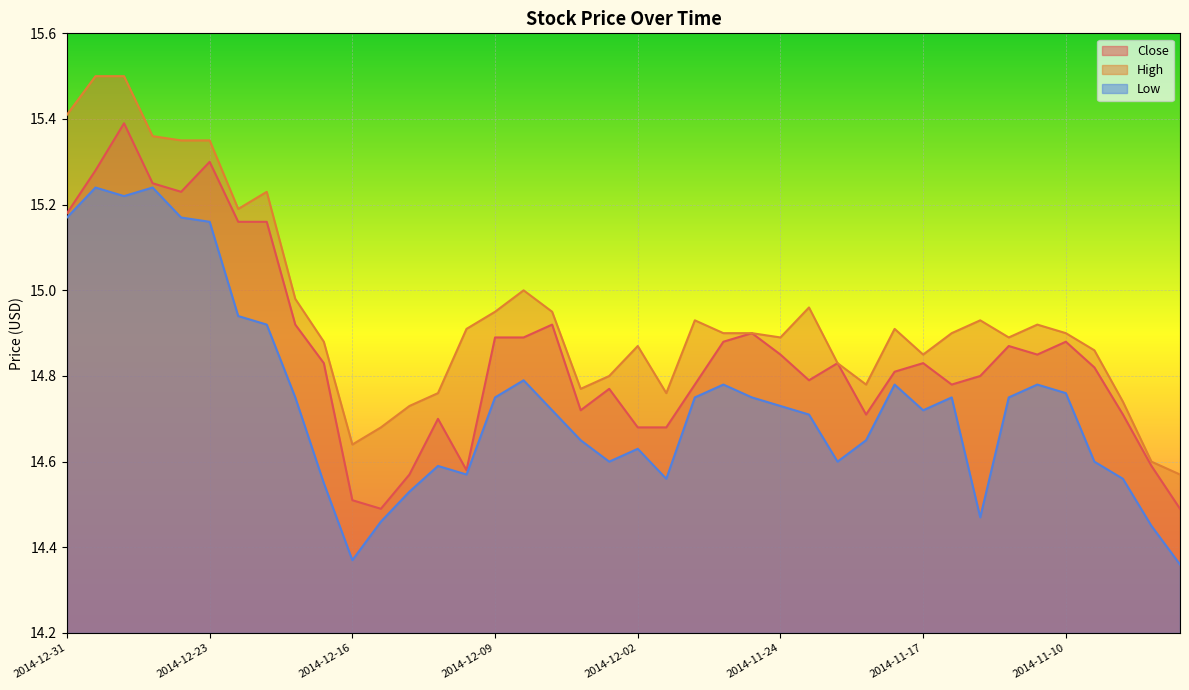

Which series has the widest spread of values?

High